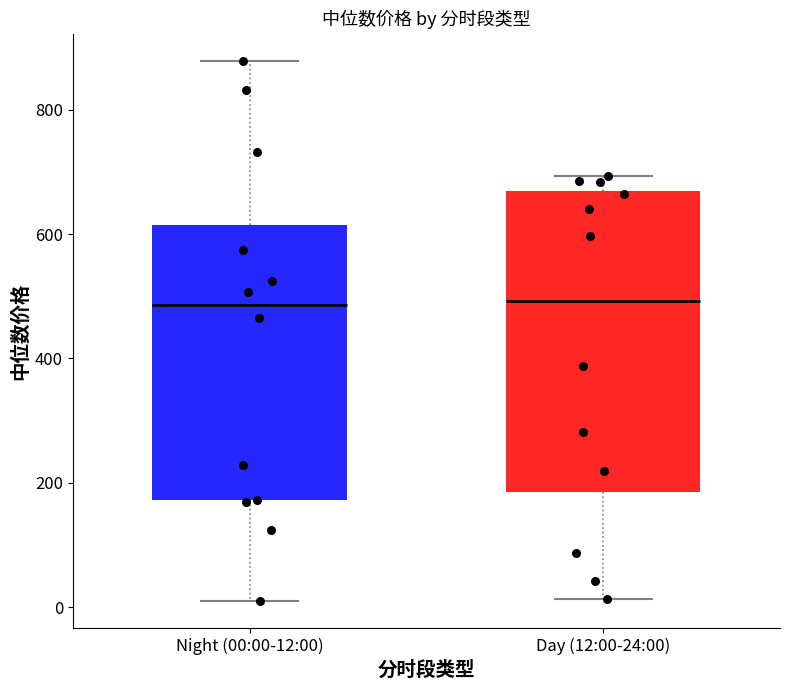

Comparing the boxes themselves (not the whiskers), which one is the tallest?

Day (12:00-24:00)